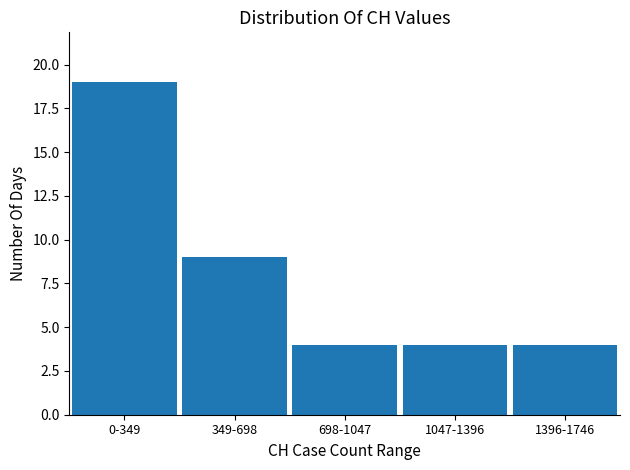

Reading left to right, what are all the values shown in this chart?

0-349=19	349-698=9	698-1047=4	1047-1396=4	1396-1746=4